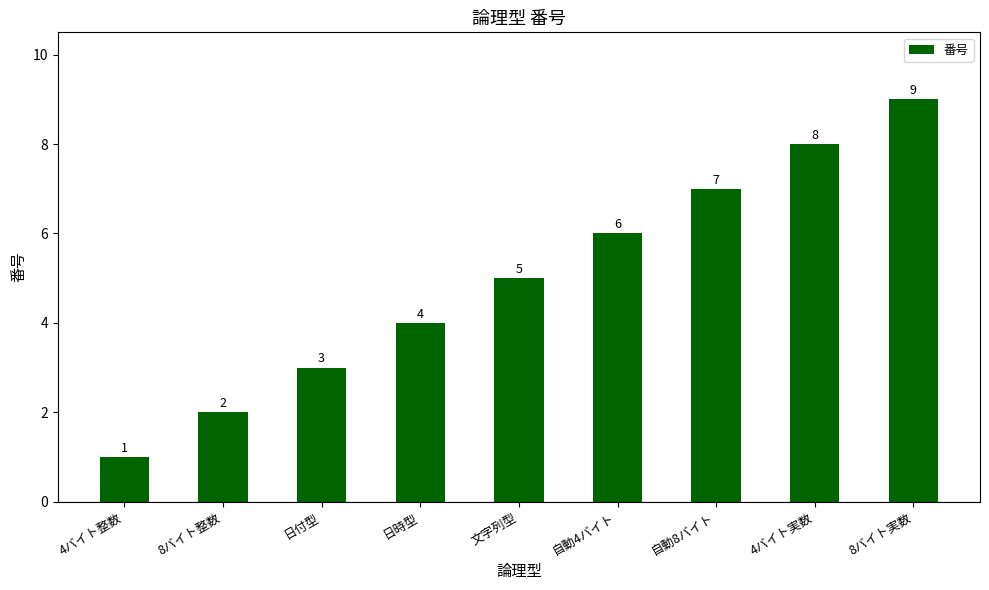

What is the label of the 3rd bar from the right?

自動8バイト